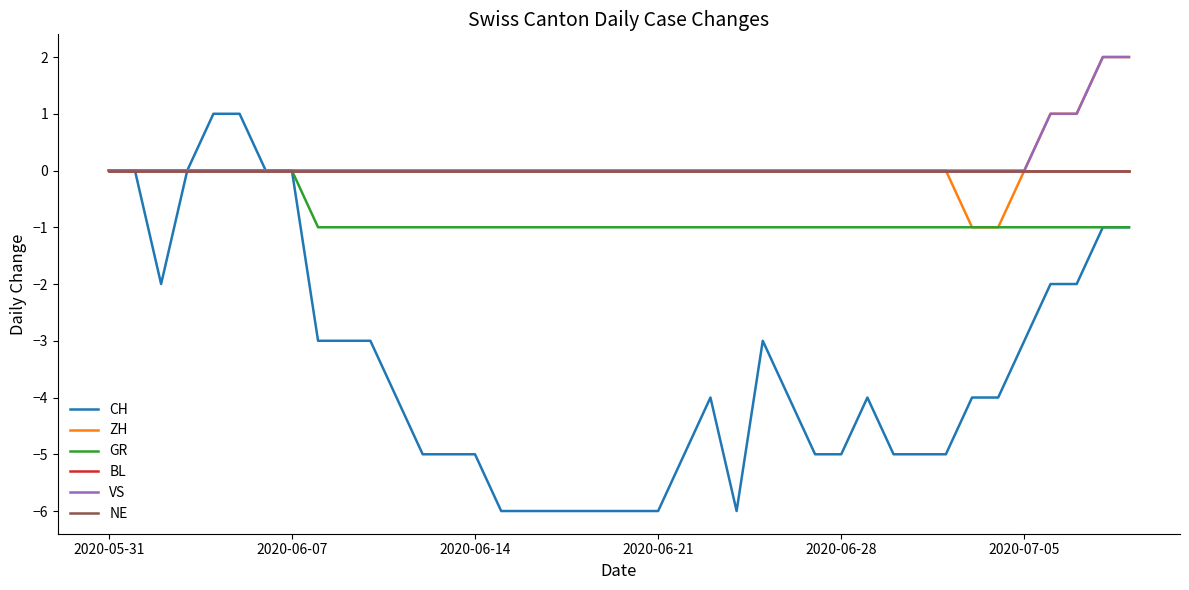

True or false: BL and NE cross at least once.

False